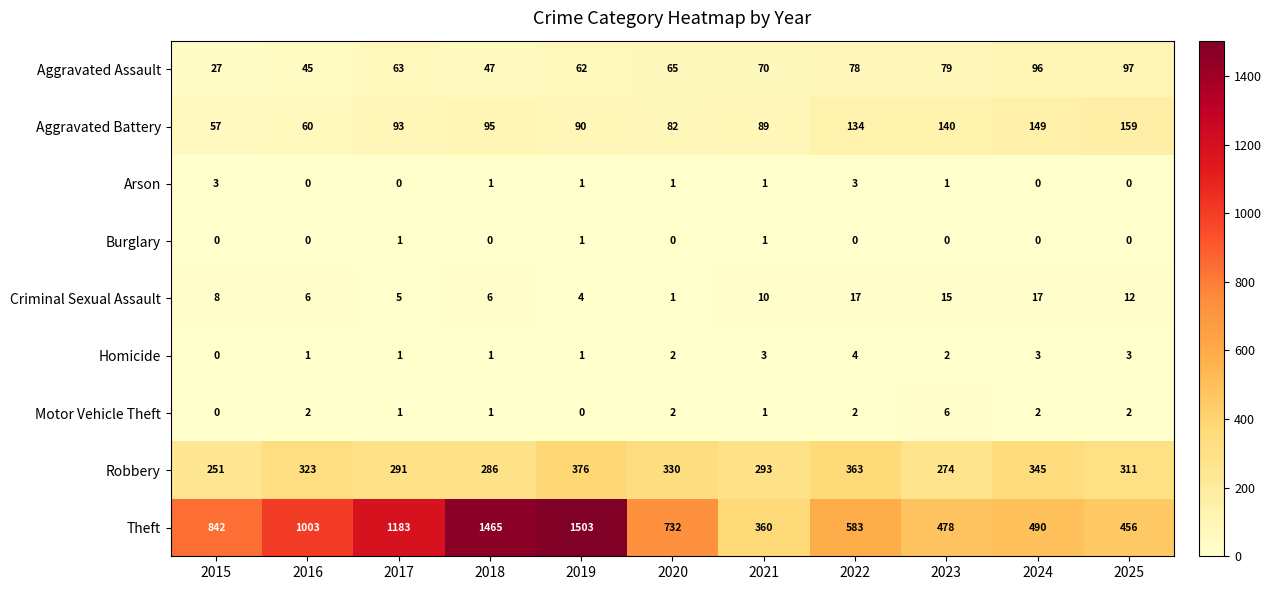

Which series has the widest spread of values?

Theft